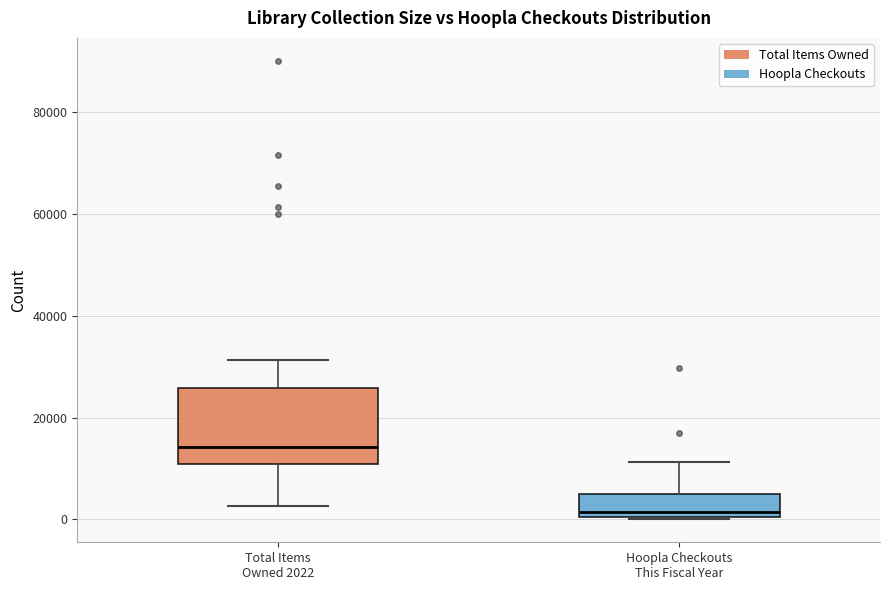

Reading left to right, transcribe this box plot: for each box, give where its median line is, the range the box spans, and where its two whiskers end, as read against the y-axis. The values are not printed on the chart, so give them approximately, as read against the axis.

Total Items Owned 2022: median 14000, box 10000 to 26000, whiskers 2000 to 32000
Hoopla Checkouts This Fiscal Year: median 2000, box 0 to 4000, whiskers 0 to 12000